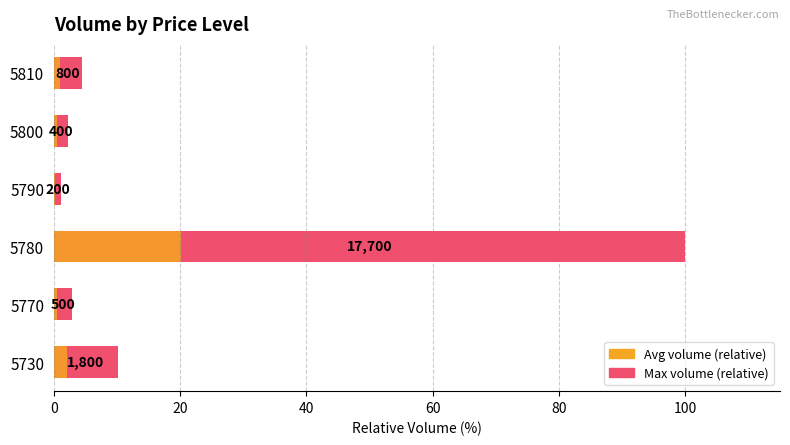

At 5800, list the series in order from largest to smallest.

Max volume (relative), Avg volume (relative)